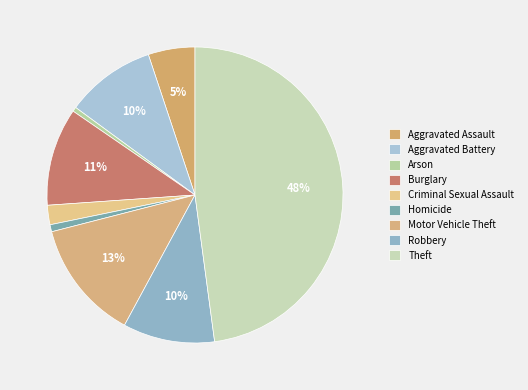

Which category has the biggest portion of the pie?

Theft